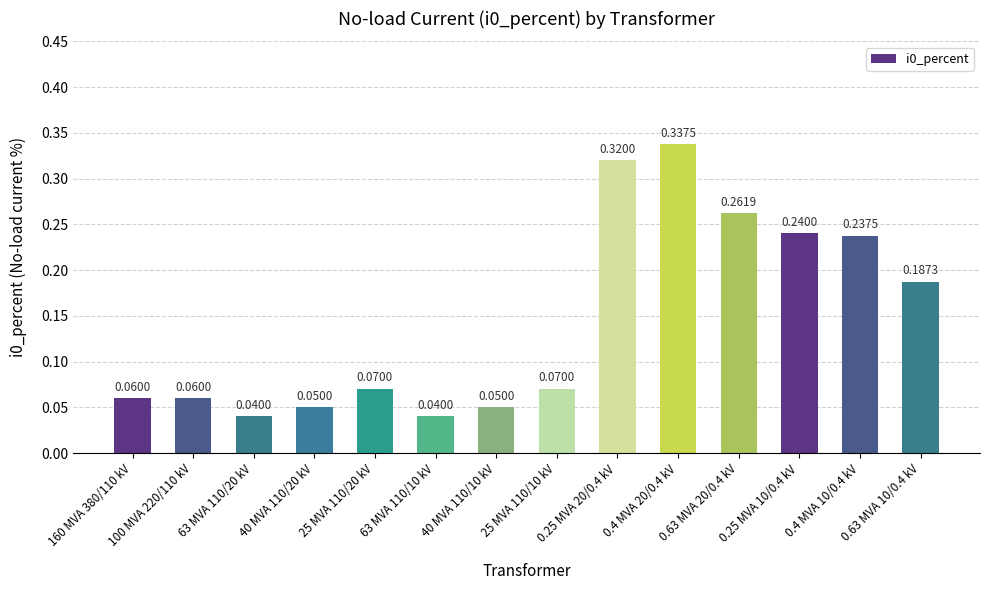

Which has a higher value, 0.4 MVA 20/0.4 kV or 25 MVA 110/20 kV?

0.4 MVA 20/0.4 kV